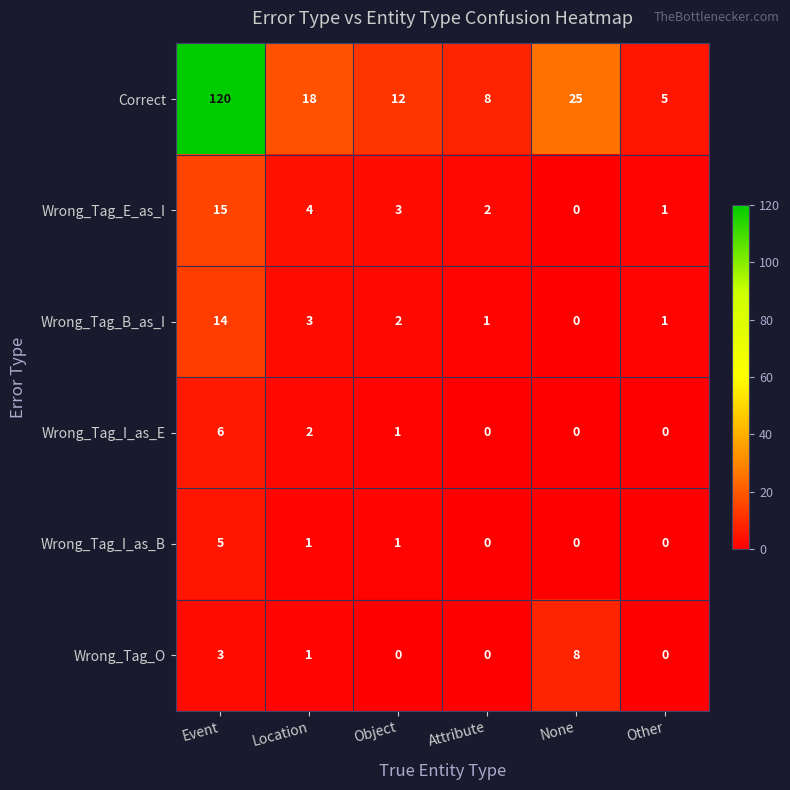

Is it true that Wrong_Tag_B_as_I equals 0 at Other?

False